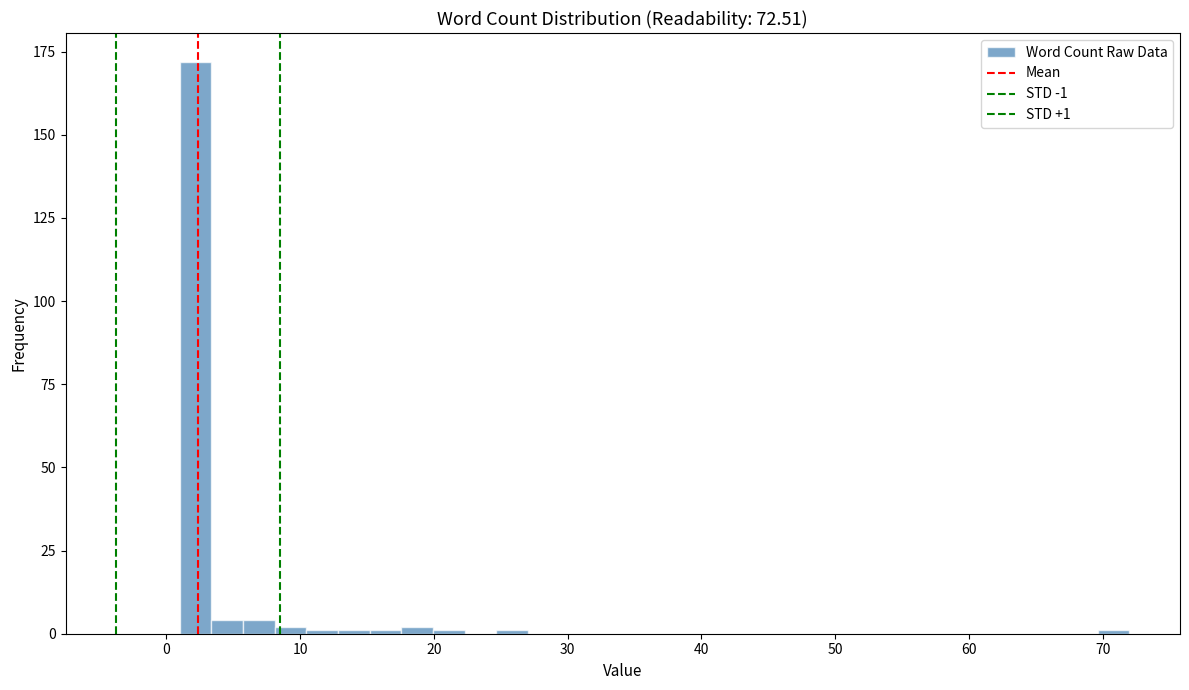

Around what value on the x-axis is the tallest bar? Give the approximate position of its centre, as read against the axis.

2